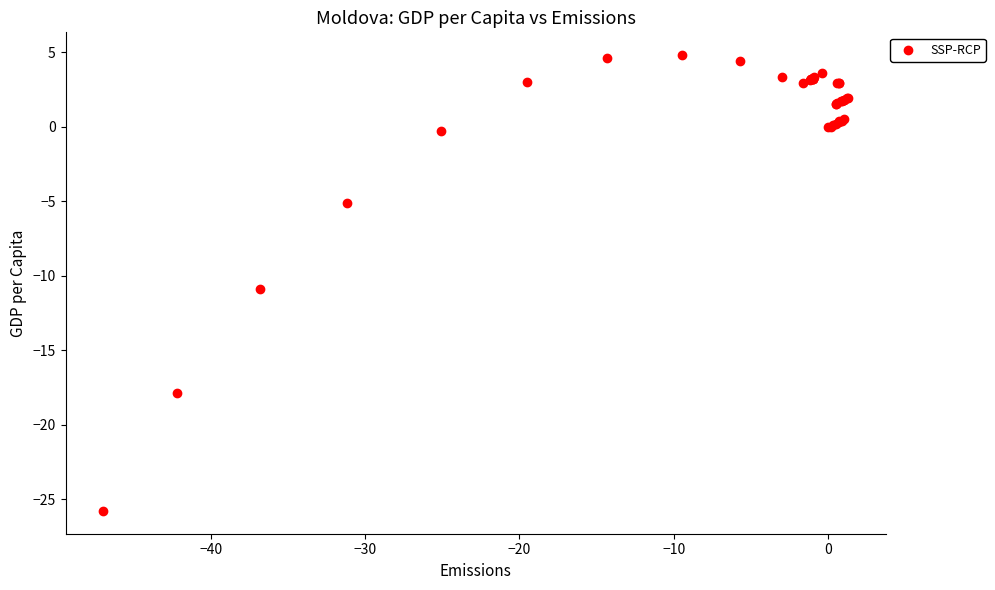

What Y value in the scatter plot is closest to -10?

-10.9